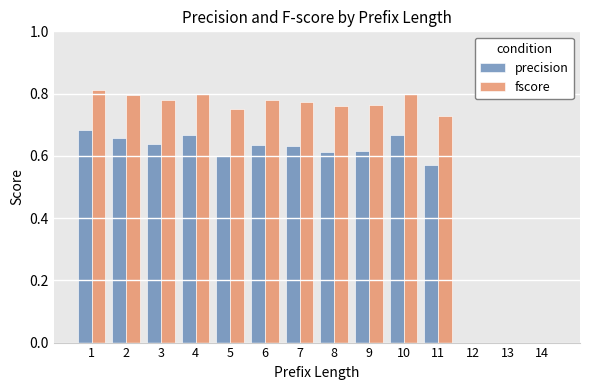

What is the difference between the precision values at 5 and 1?

0.1